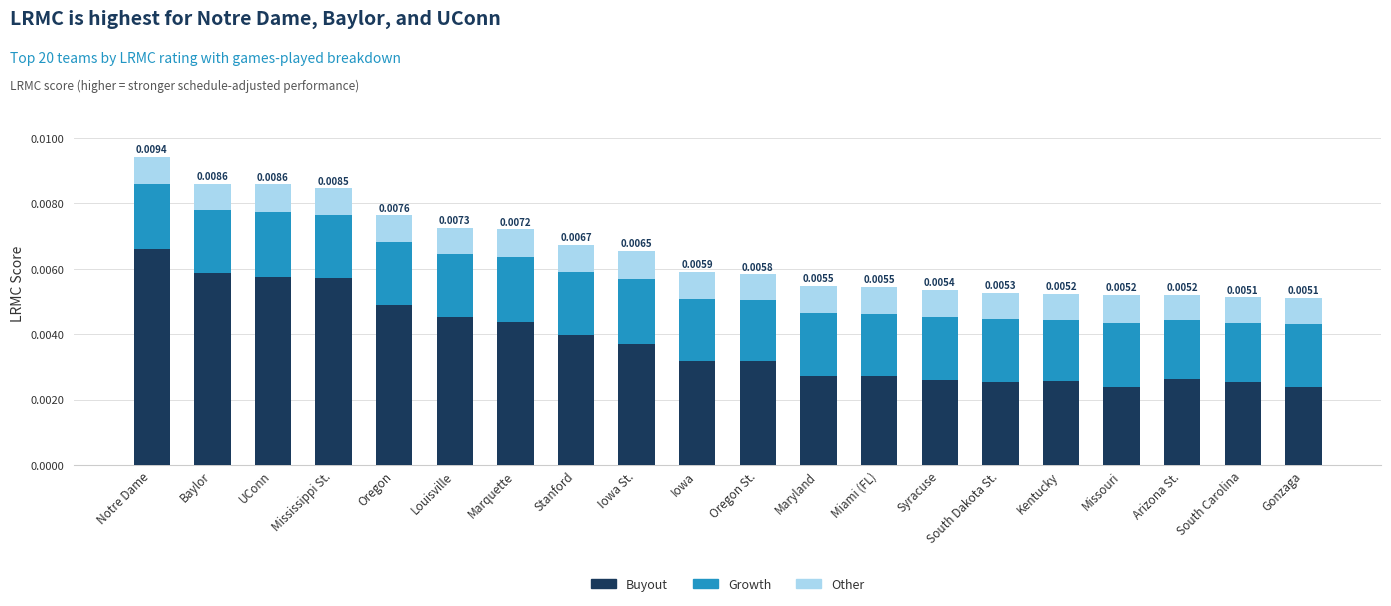

At which label does Buyout reach its peak?

Notre Dame